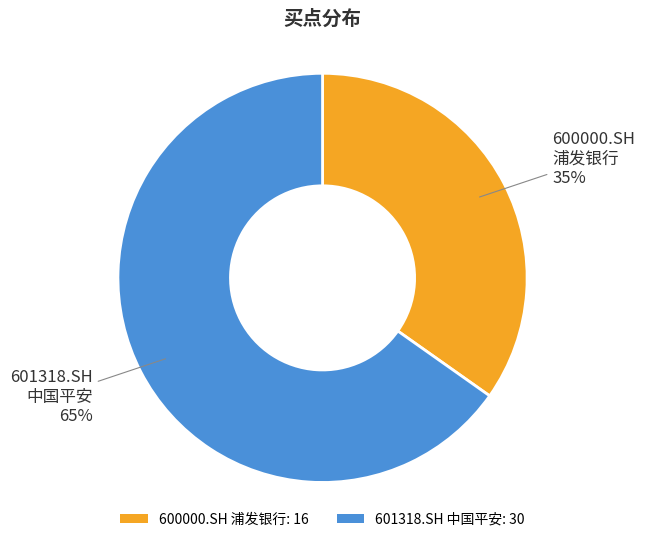

Do 601318.SH 中国平安: 30 and 600000.SH 浦发银行: 16 together represent more than half of the pie?

Yes